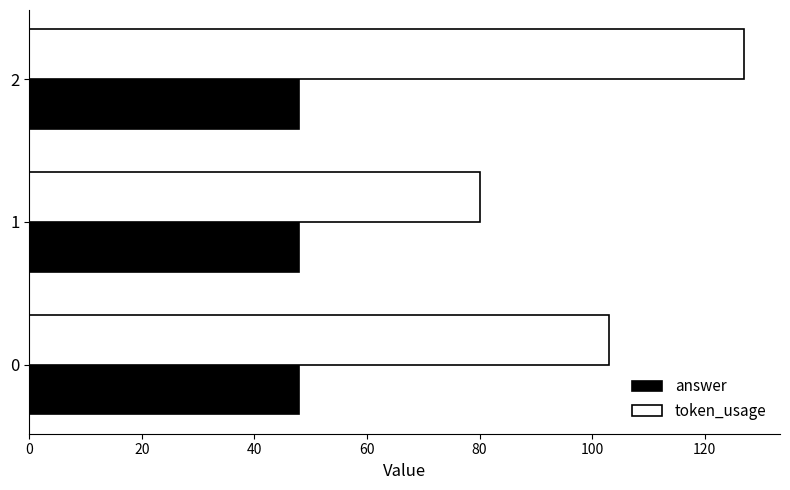

At 0, list the series in order from largest to smallest.

token_usage, answer